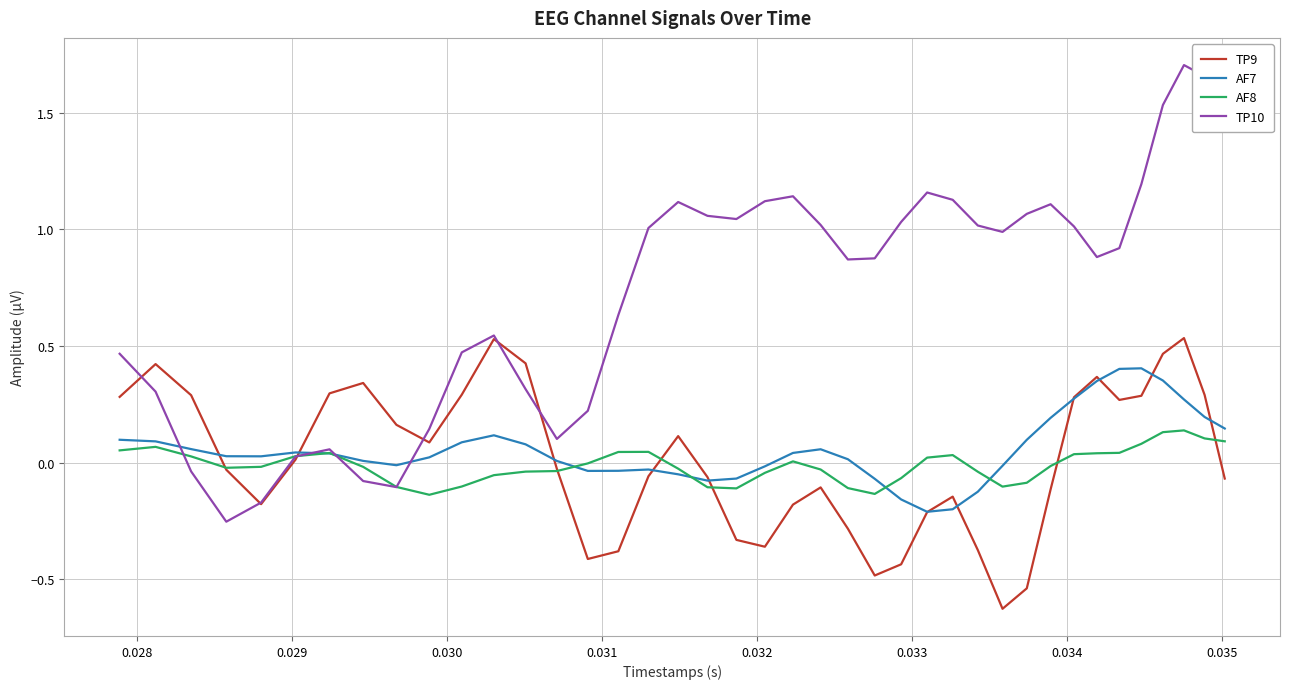

How many positive values does the AF7 series have?

26